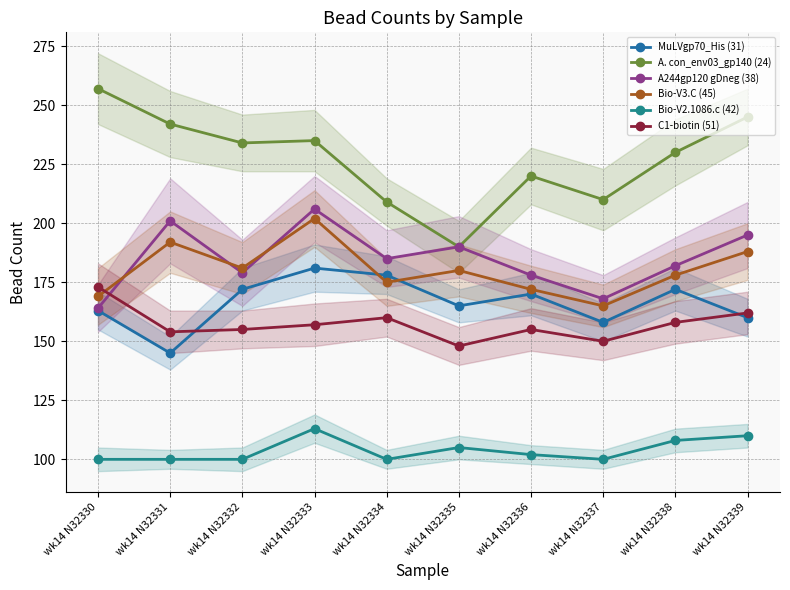

Rank the series by their maximum value, from highest to lowest.

A. con_env03_gp140 (24), A244gp120 gDneg (38), Bio-V3.C (45), MuLVgp70_His (31), C1-biotin (51), Bio-V2.1086.c (42)